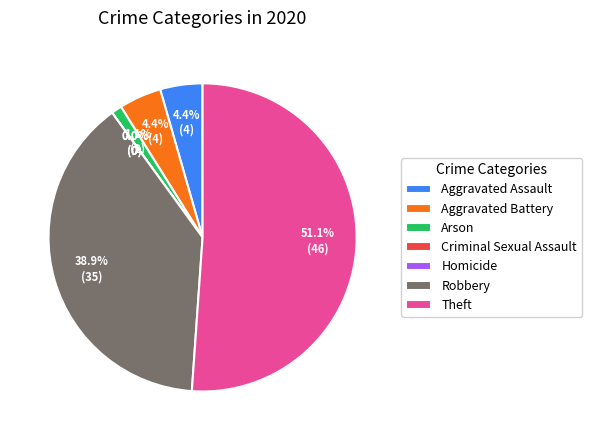

How many slices are in this pie chart?

7